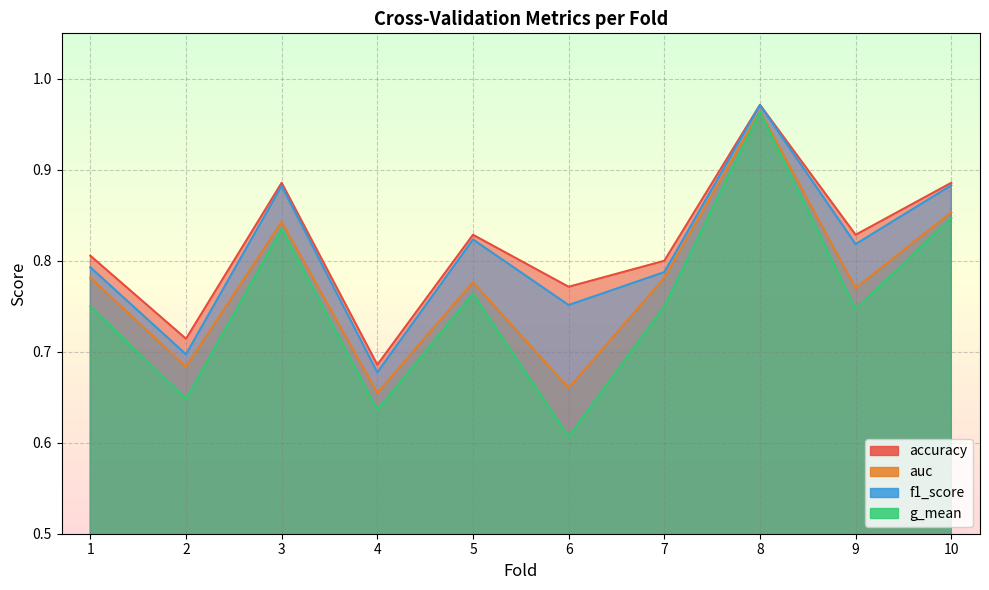

Reading left to right, extract all data points from this chart.

accuracy: 0.8	0.7	0.9	0.7	0.8	0.8	0.8	1.0	0.8	0.9
auc: 0.8	0.7	0.8	0.7	0.8	0.7	0.8	1.0	0.8	0.9
f1_score: 0.8	0.7	0.9	0.7	0.8	0.8	0.8	1.0	0.8	0.9
g_mean: 0.8	0.6	0.8	0.6	0.8	0.6	0.8	1.0	0.7	0.8